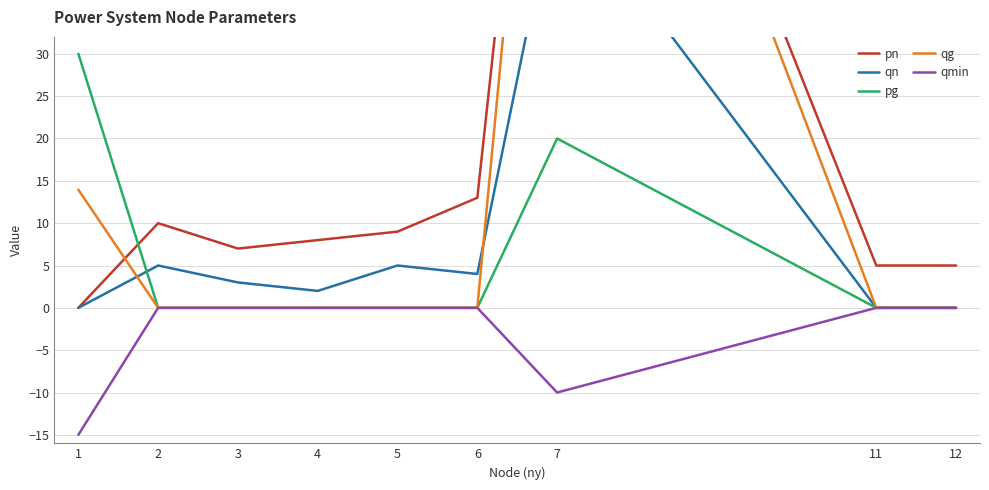

How many lines are shown in the chart?

5